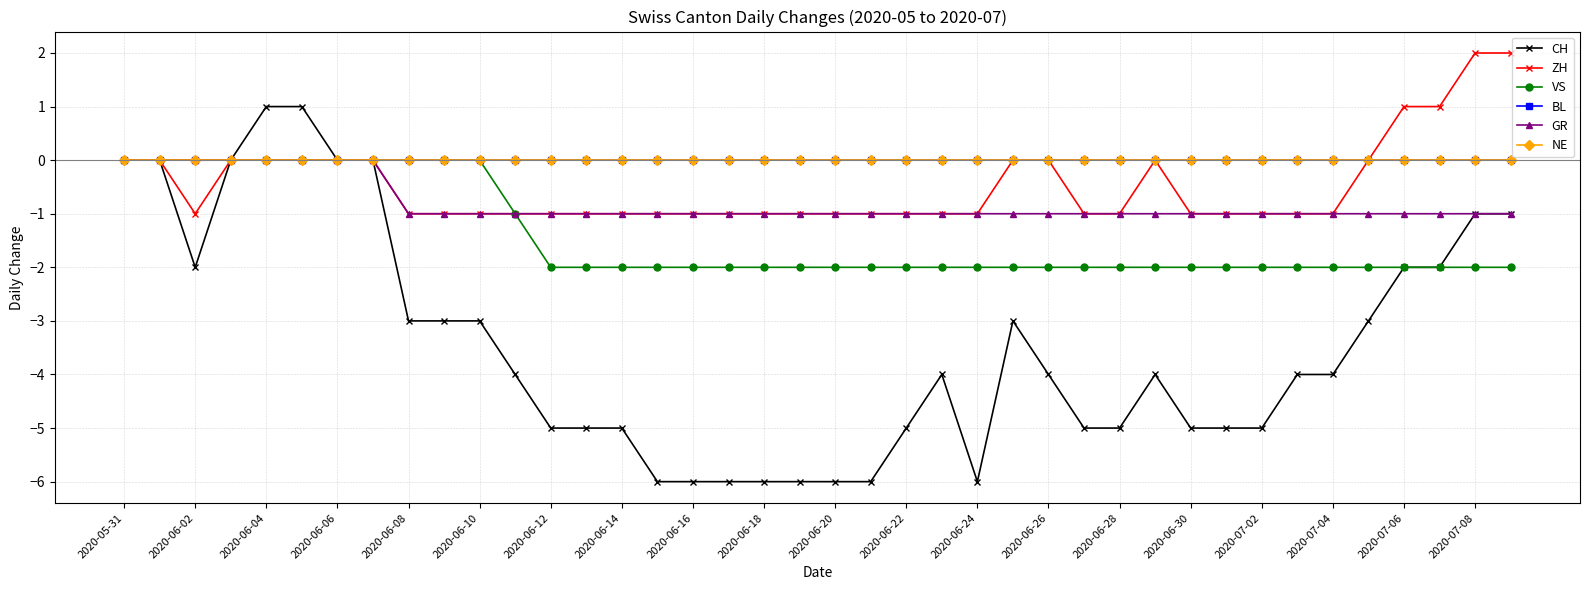

How many interior local valleys does the ZH series have?

1